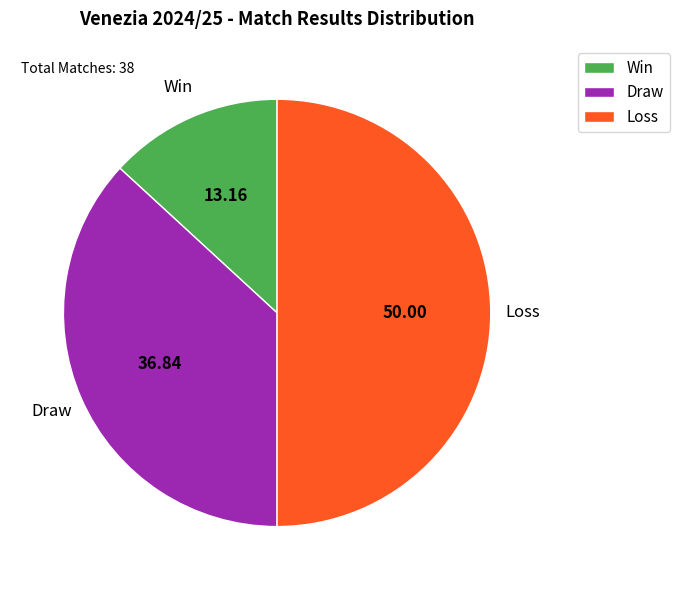

Combined, do Loss and Win account for over 50%?

Yes